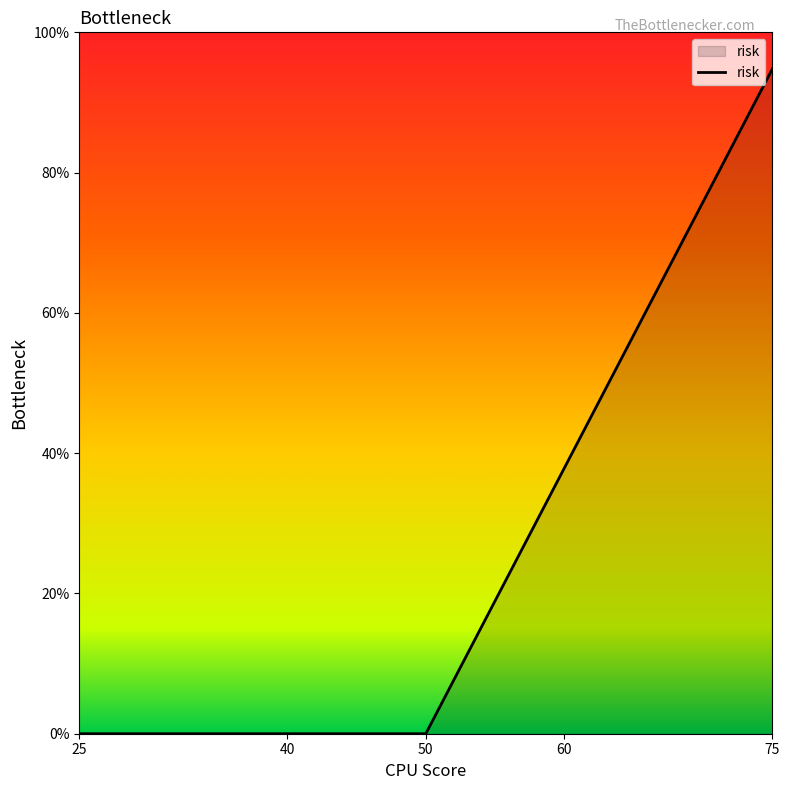

The chart shows a value of 2.3 at 60. True or false?

False